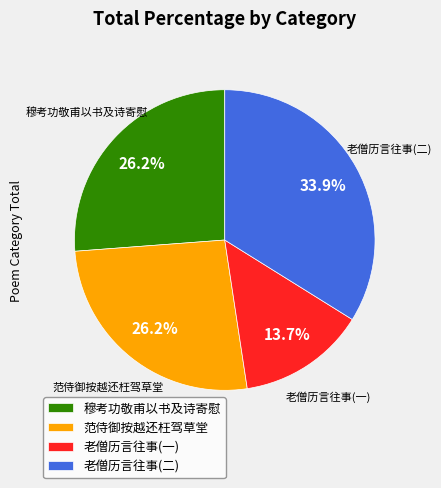

What percentage is NOT represented by 老僧历言往事(一)?

86.3%